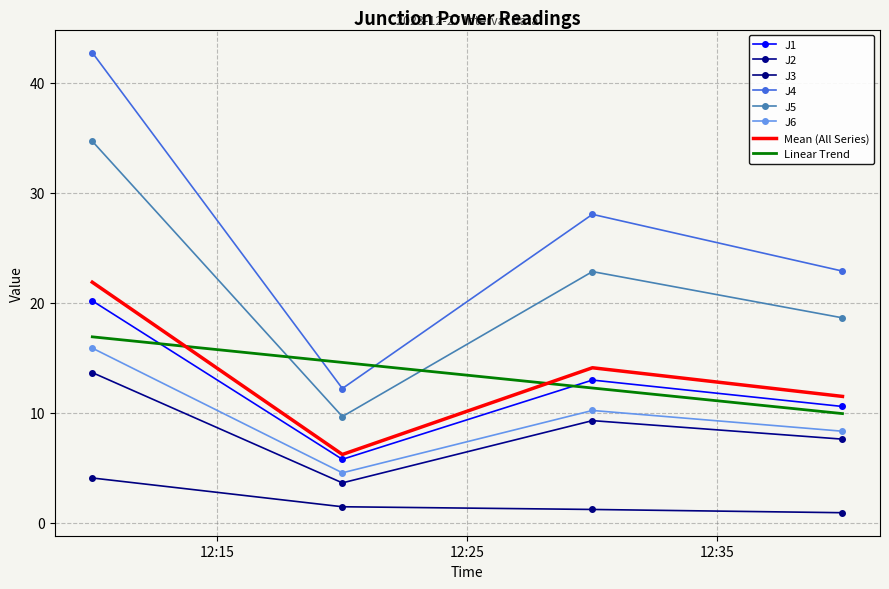

True or false: J4 and J2 cross at least once.

False